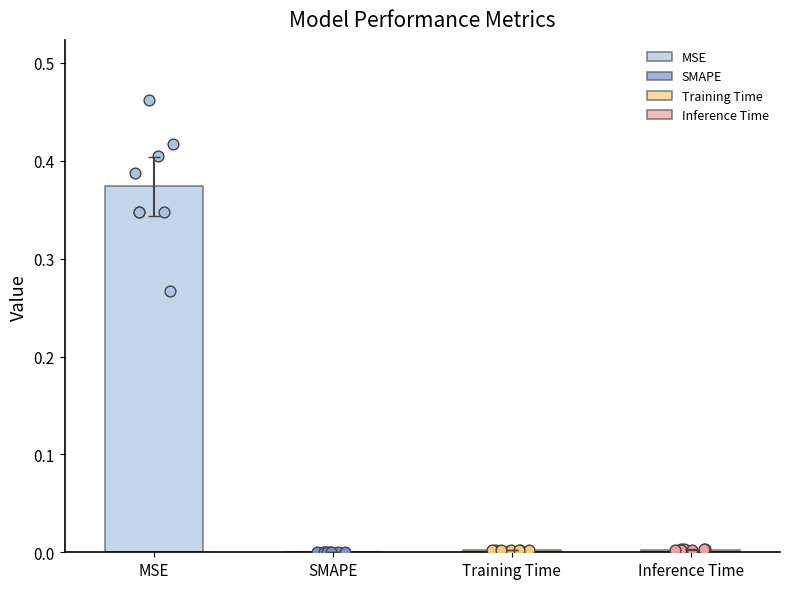

Between SMAPE and MSE, which is larger?

MSE